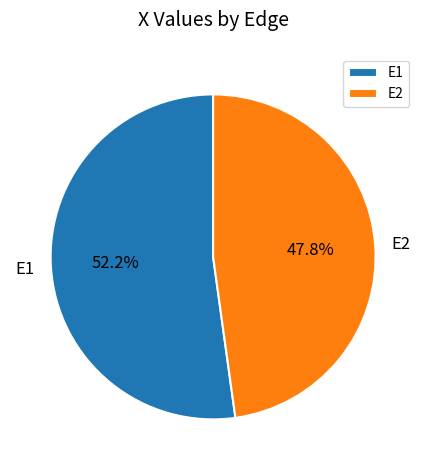

The E2 slice represents 35% of the pie. True or false?

False